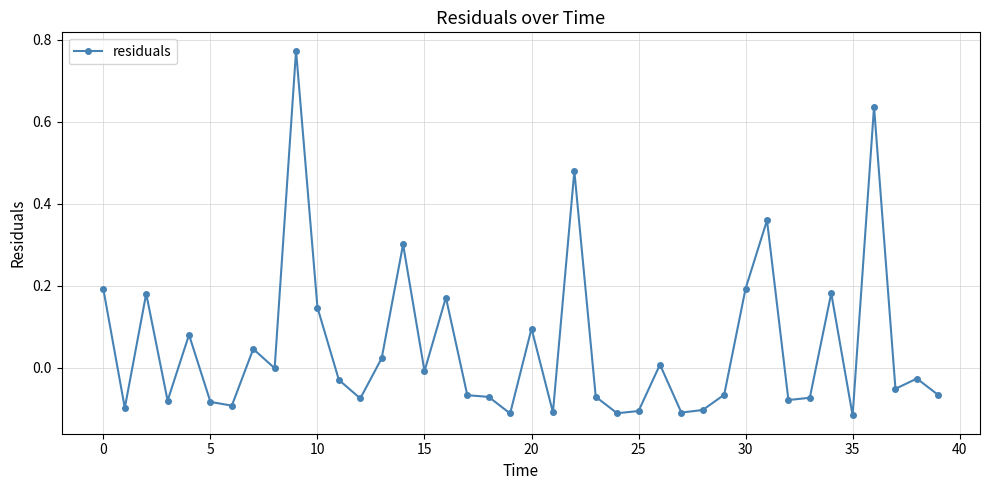

What is the difference between the maximum and minimum values?

0.9